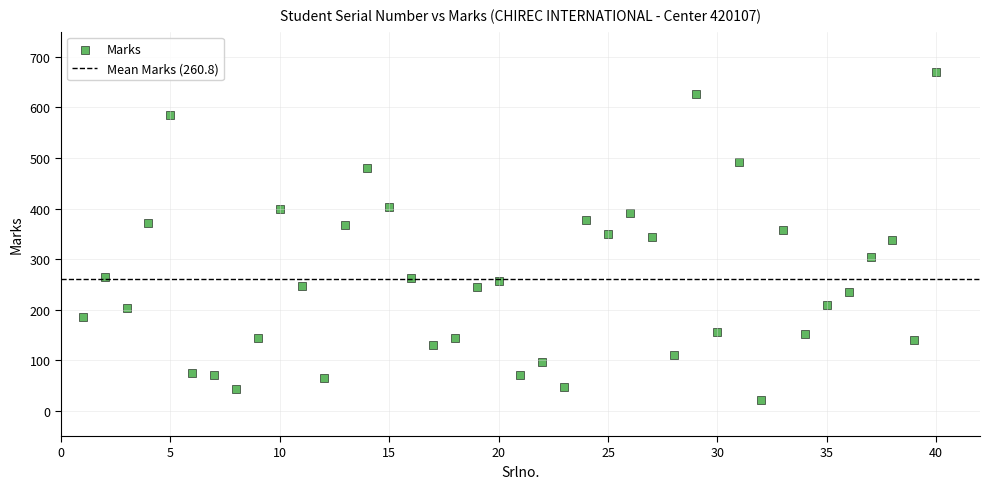

What is the range of Y values (max minus min)?

649